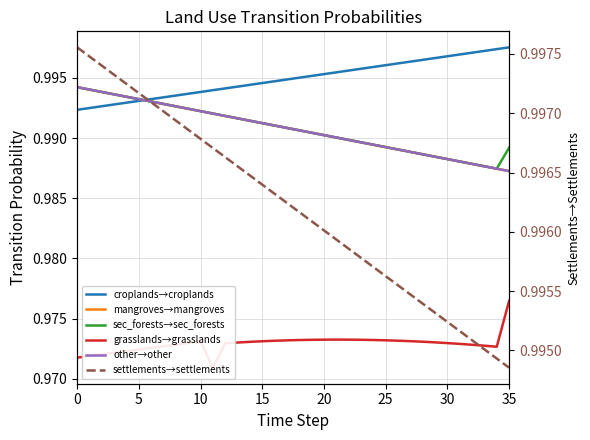

What is the highest value of the pij_lndu_croplands_to_croplands series?

1.0